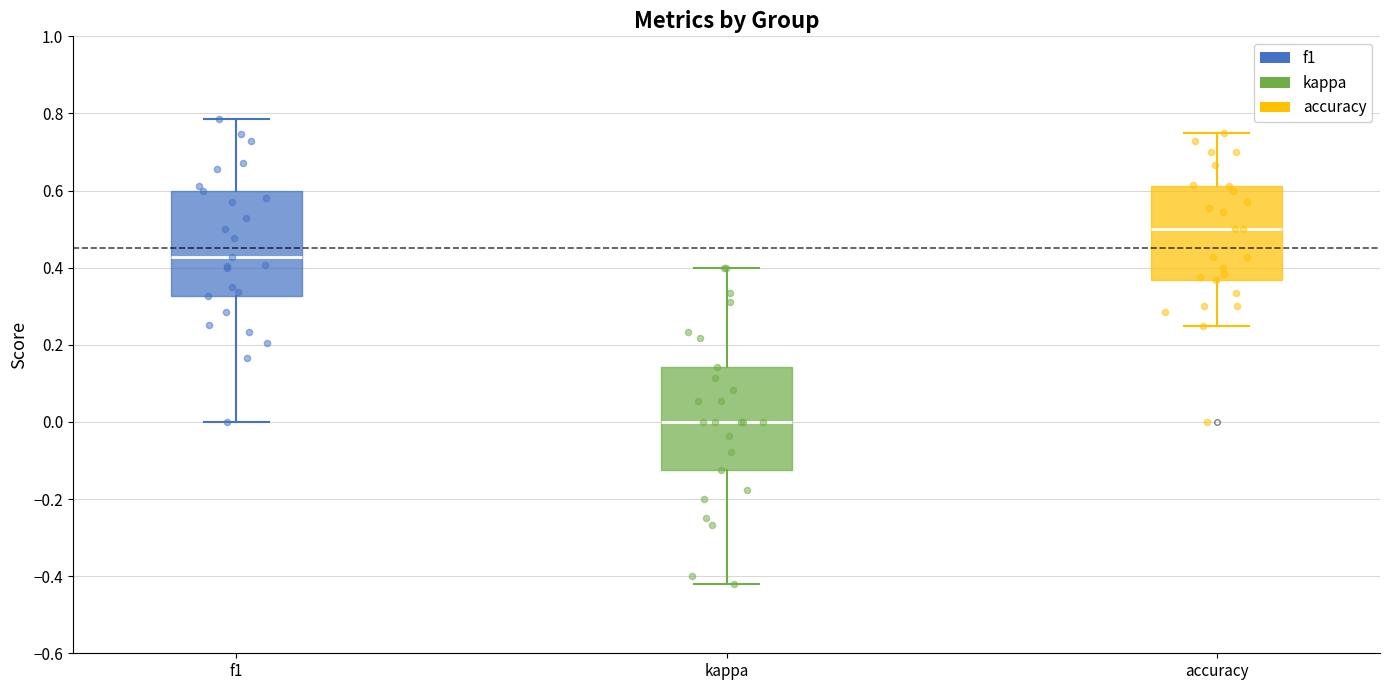

Reading left to right, transcribe this box plot: for each box, give where its median line is, the range the box spans, and where its two whiskers end, as read against the y-axis. The values are not printed on the chart, so give them approximately, as read against the axis.

f1: median 0.42, box 0.32 to 0.60, whiskers 0.00 to 0.78
kappa: median 0.00, box -0.12 to 0.14, whiskers -0.42 to 0.40
accuracy: median 0.50, box 0.36 to 0.62, whiskers 0.26 to 0.76